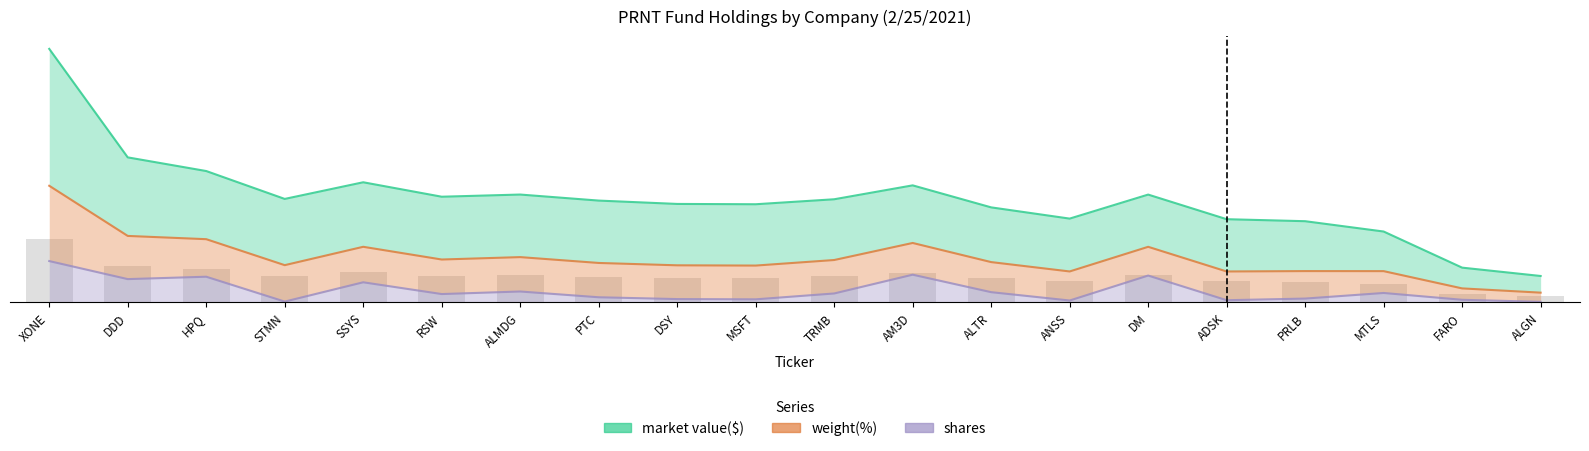

The shares series shows 136113.4 at ALGN. True or false?

True